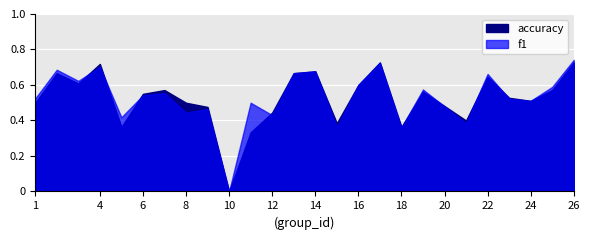

Which label corresponds to the largest value in the chart?

26